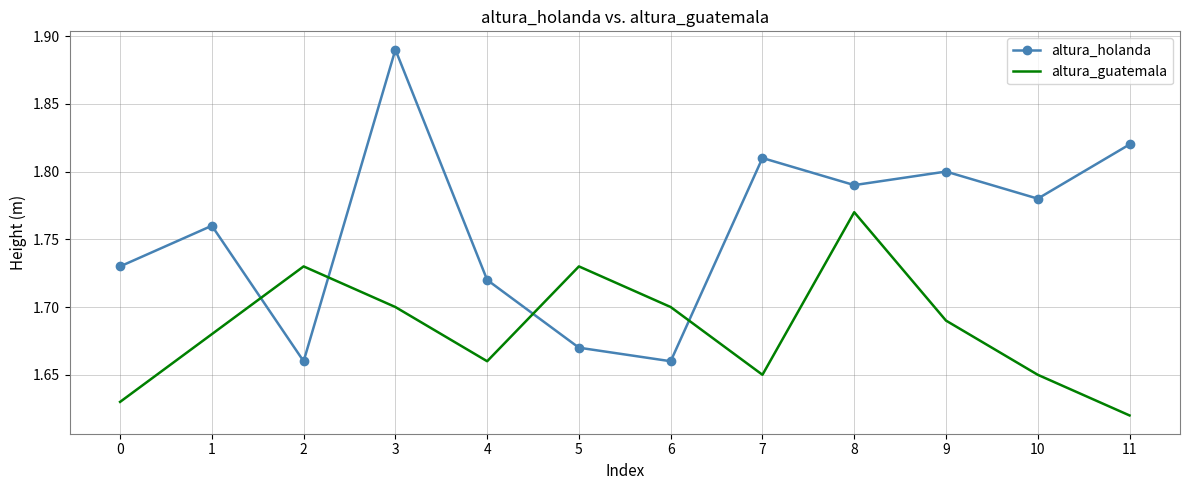

Where do altura_holanda and altura_guatemala first cross each other?

1 and 2